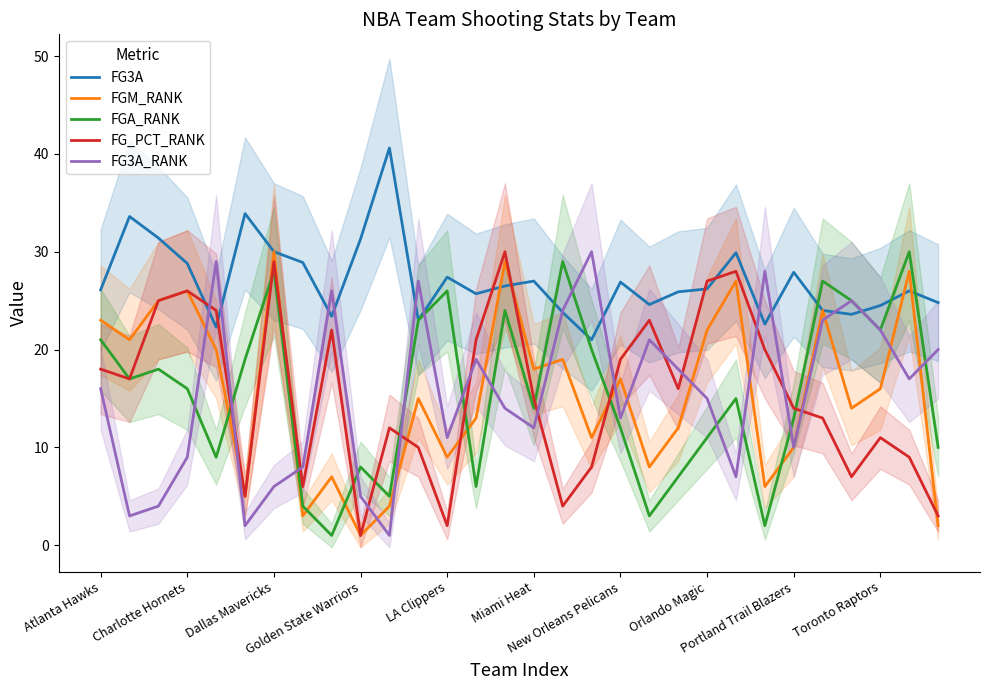

What is the label of the 10th point from the right?

20